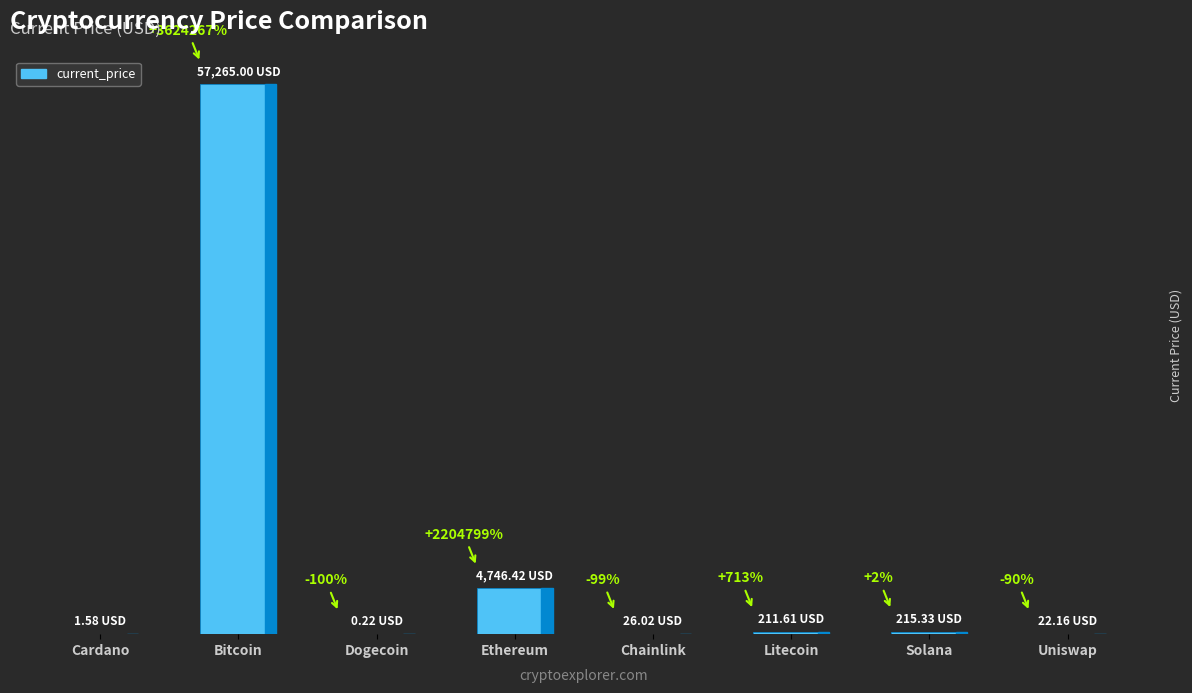

Which label corresponds to the smallest value in the chart?

Dogecoin